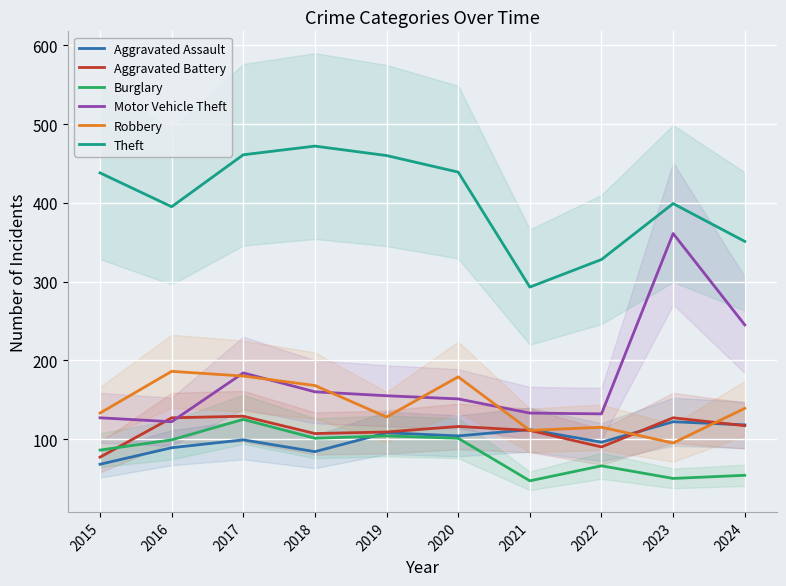

Reading left to right, transcribe all the data shown in this chart.

Aggravated Assault: 2015=68	2016=89	2017=99	2018=84	2019=108	2020=104	2021=112	2022=96	2023=122	2024=118
Aggravated Battery: 2015=77	2016=127	2017=129	2018=107	2019=109	2020=116	2021=111	2022=90	2023=127	2024=117
Burglary: 2015=86	2016=99	2017=125	2018=101	2019=104	2020=101	2021=47	2022=66	2023=50	2024=54
Motor Vehicle Theft: 2015=127	2016=122	2017=184	2018=160	2019=155	2020=151	2021=133	2022=132	2023=361	2024=245
Robbery: 2015=133	2016=186	2017=180	2018=168	2019=128	2020=179	2021=111	2022=115	2023=95	2024=139
Theft: 2015=438	2016=395	2017=461	2018=472	2019=460	2020=439	2021=293	2022=328	2023=399	2024=351